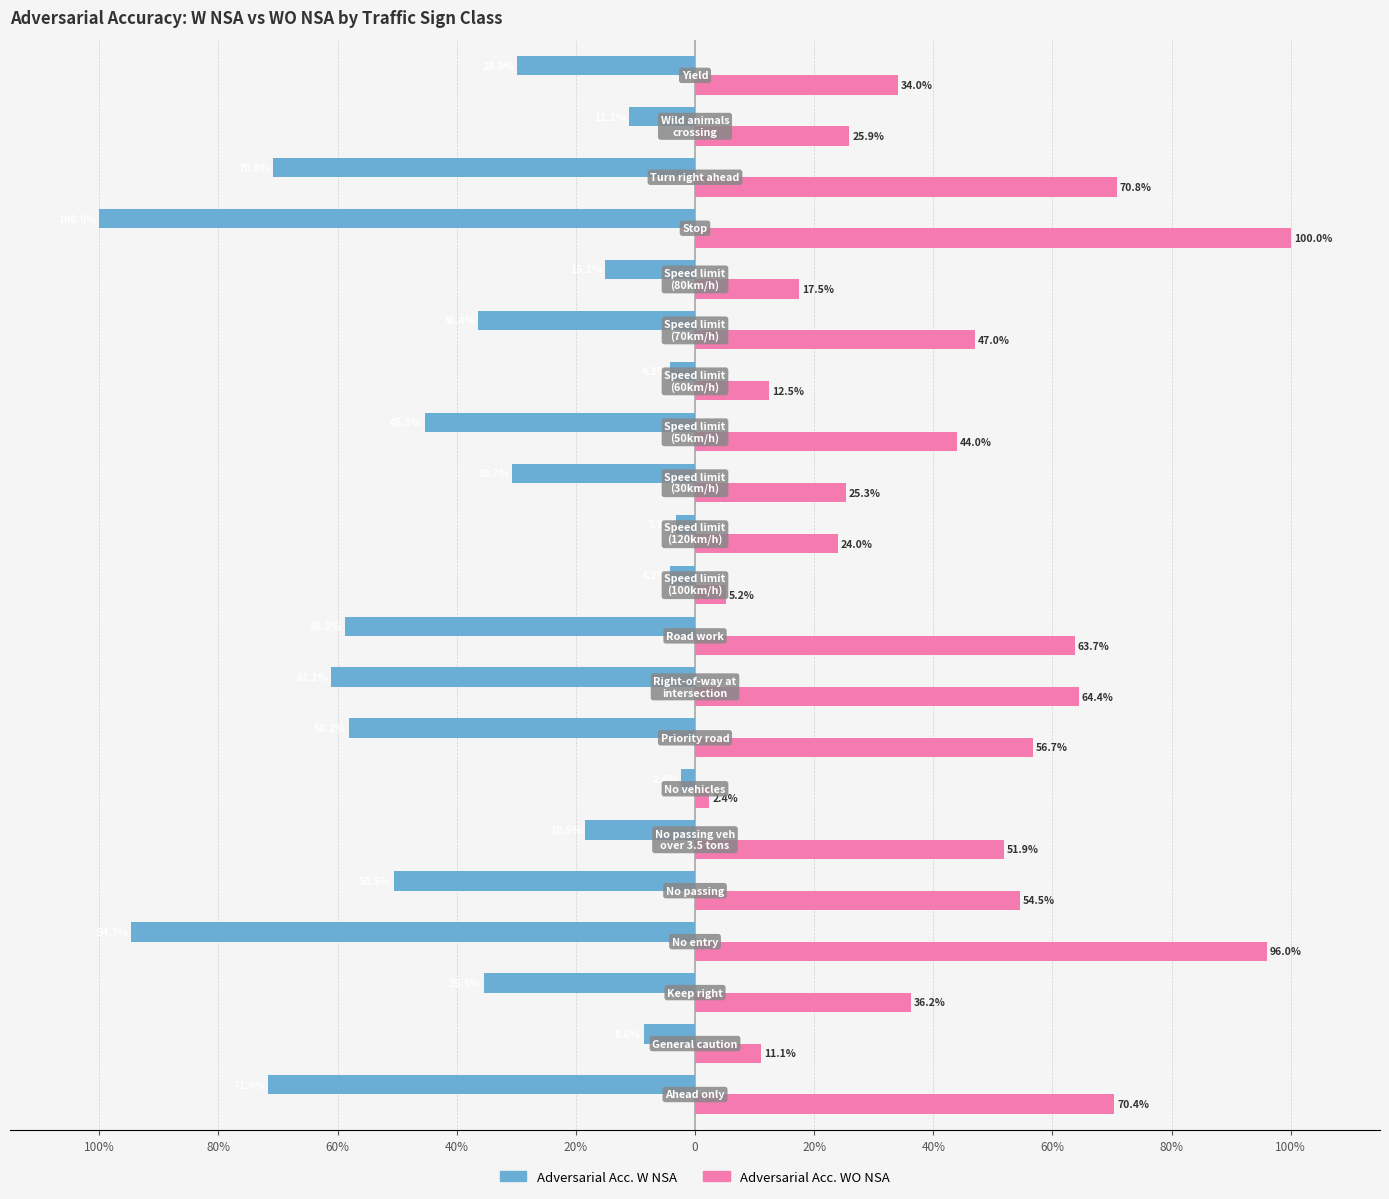

What is the highest value of the Adversarial Acc. WO NSA series?

1.0